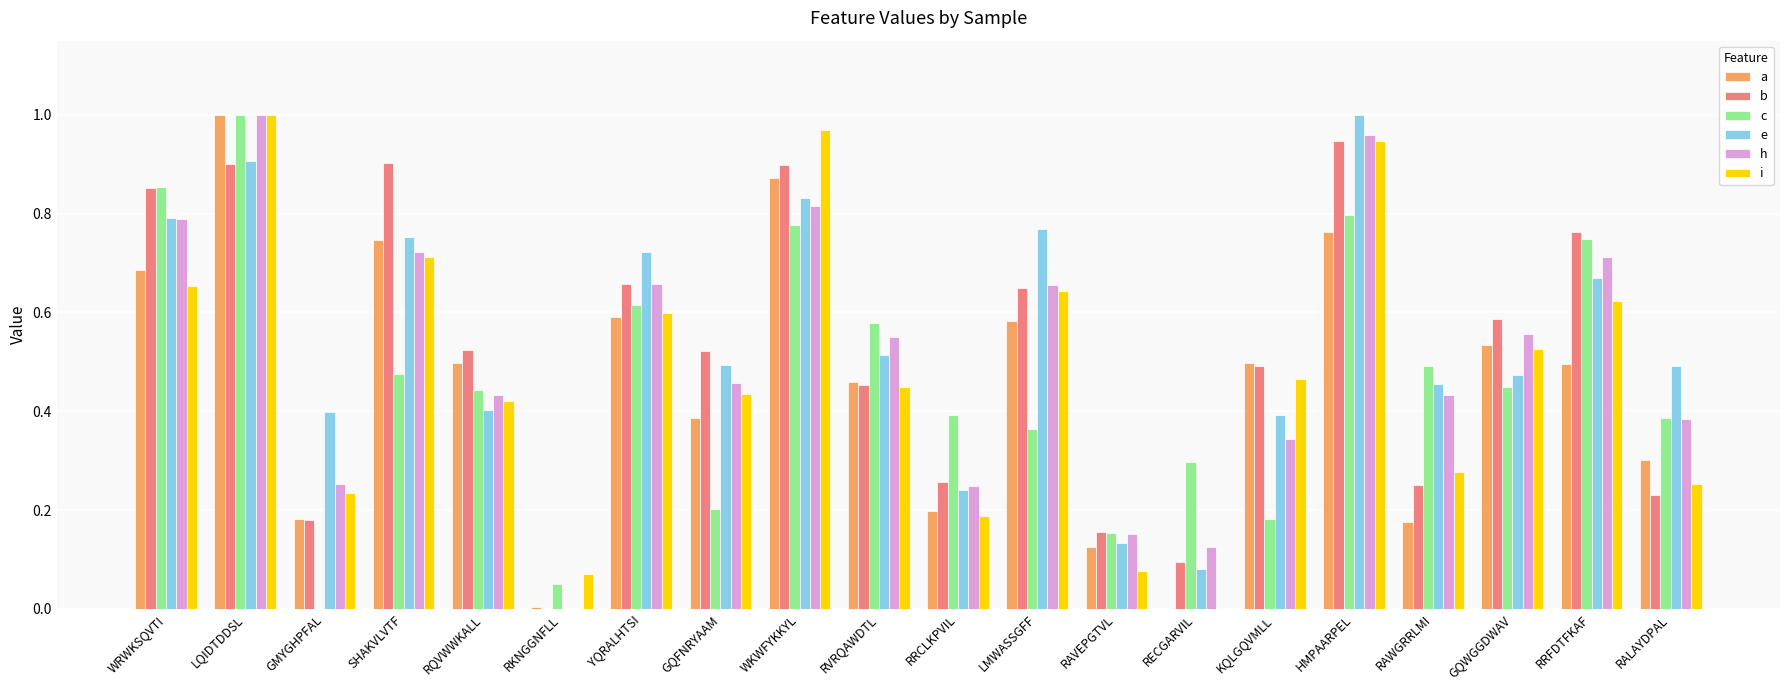

Is the value of a at SHAKVLVTF greater than the value of h at SHAKVLVTF?

Yes